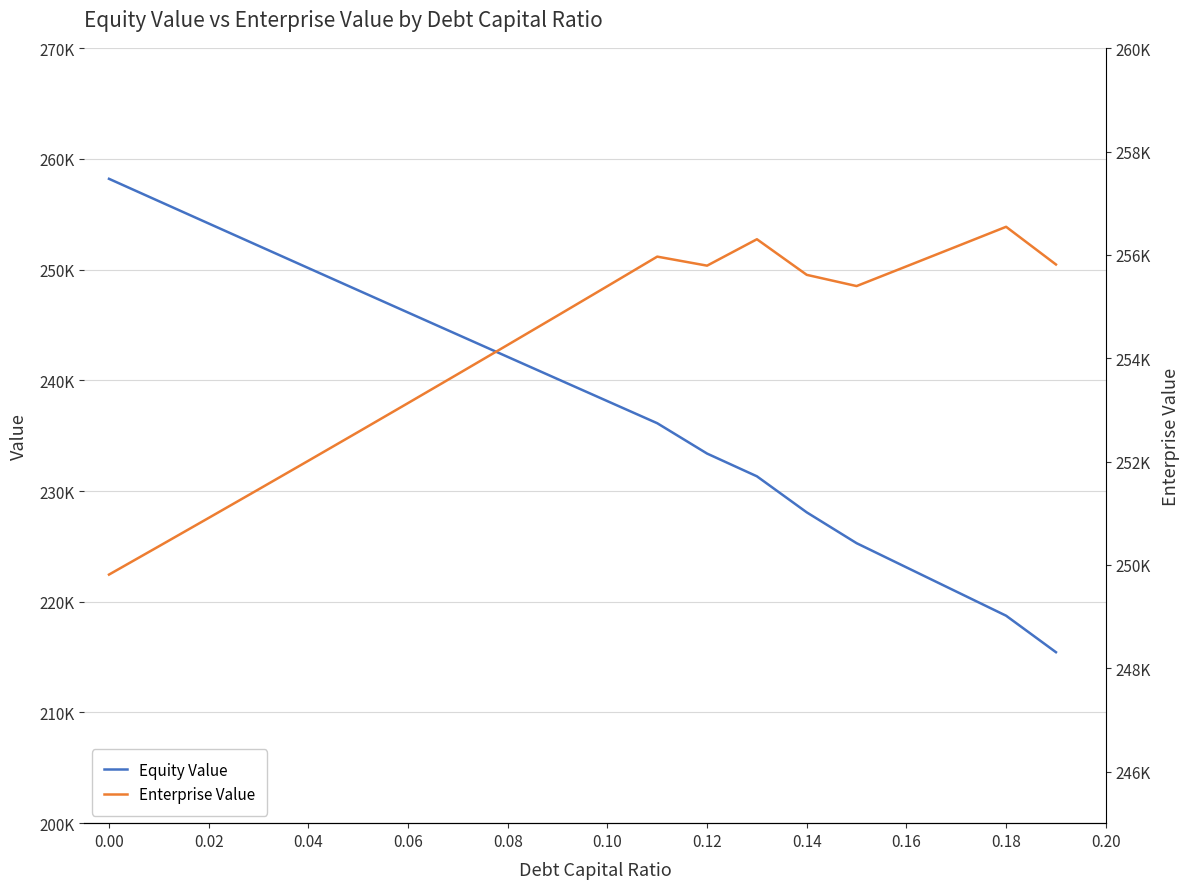

Is this an area chart (filled region under the line)?

No